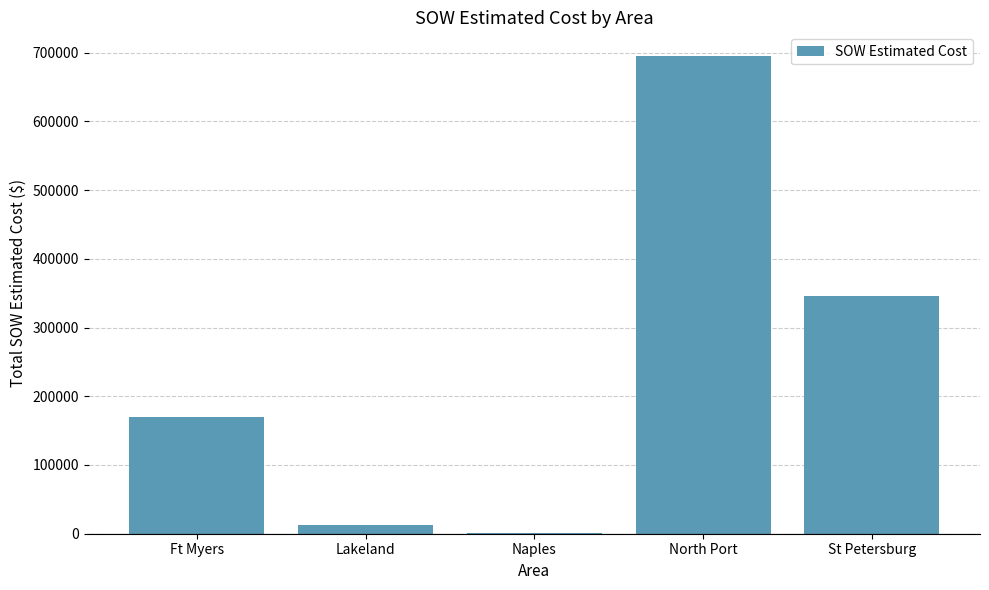

Which label corresponds to the largest value in the chart?

North Port